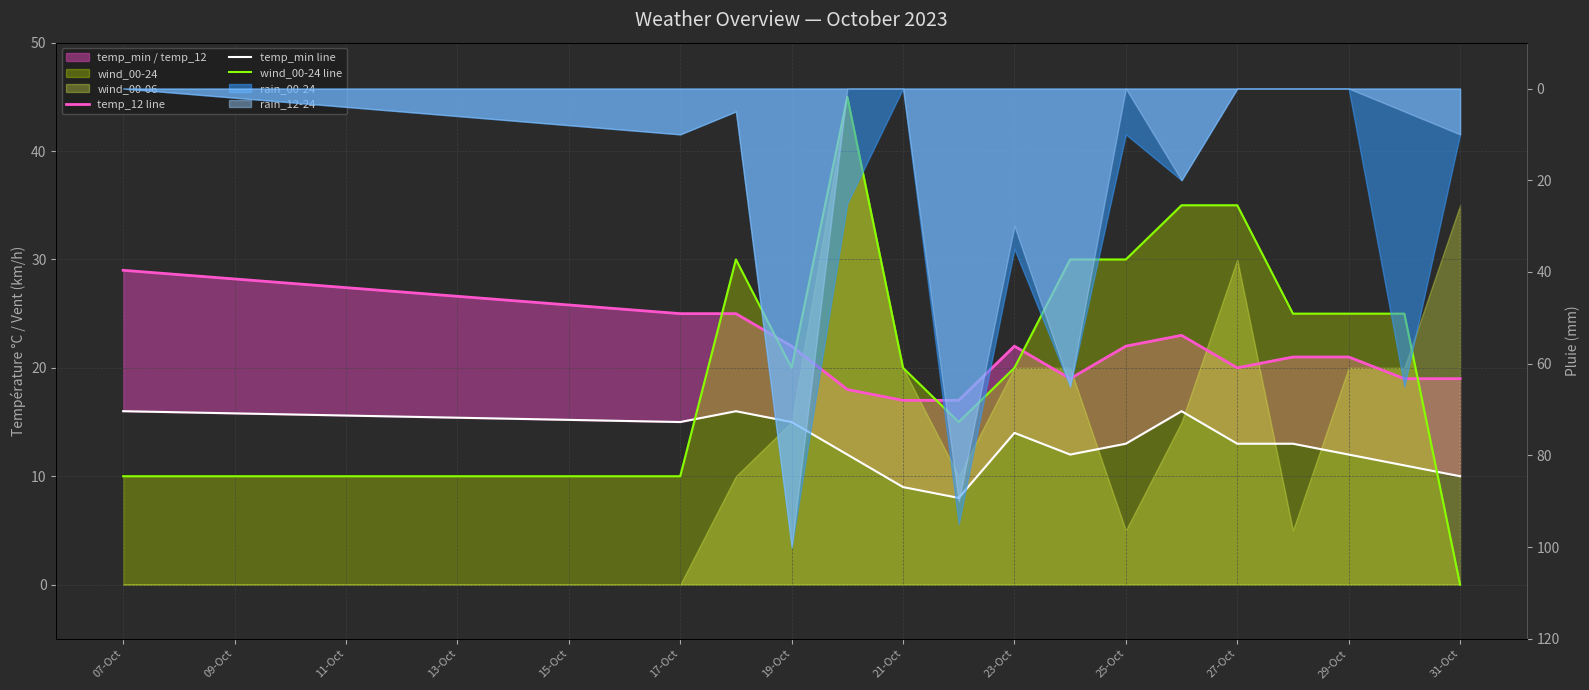

Between 15-Oct and 07-Oct, which is larger?

07-Oct